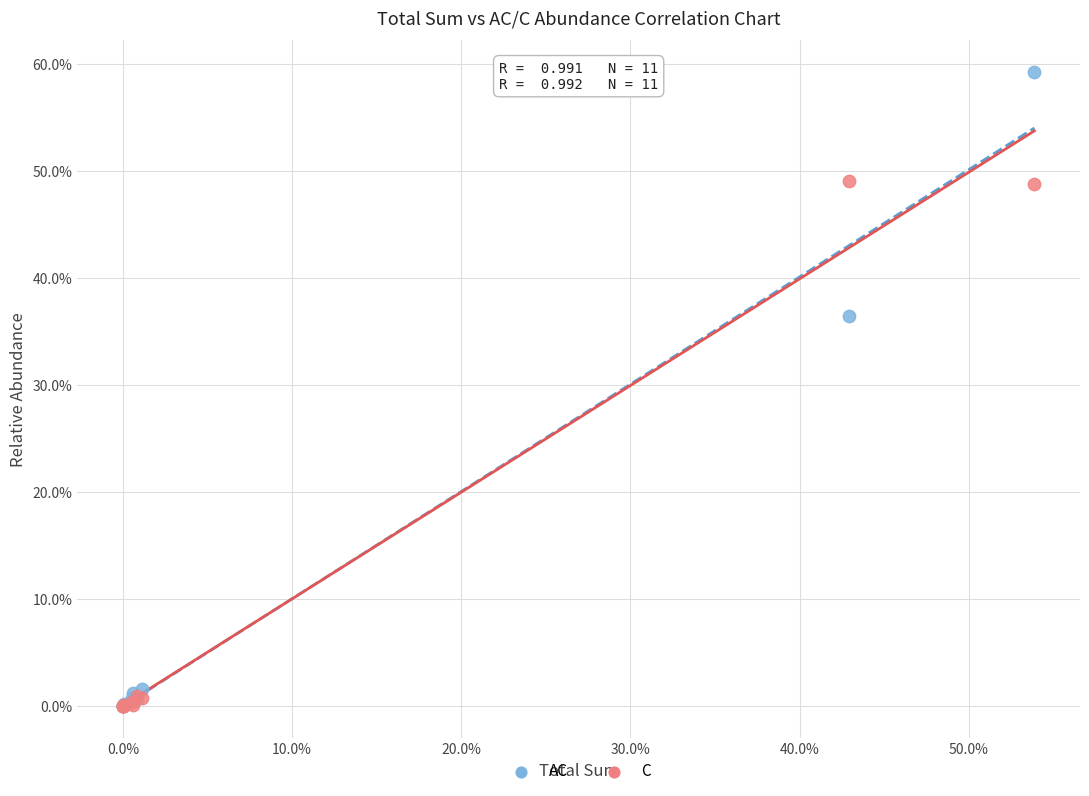

What are all the series names shown in the legend?

AC, C